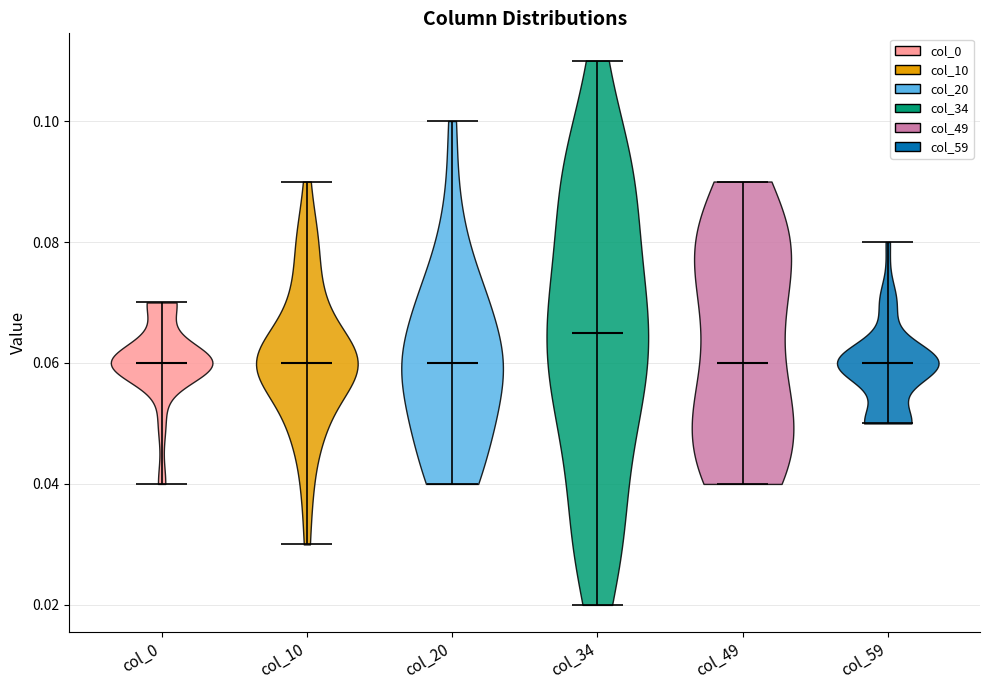

What is the highest point the violin for col_20 reaches on the y-axis? The values are not printed on the chart, so give them approximately, as read against the axis.

0.100